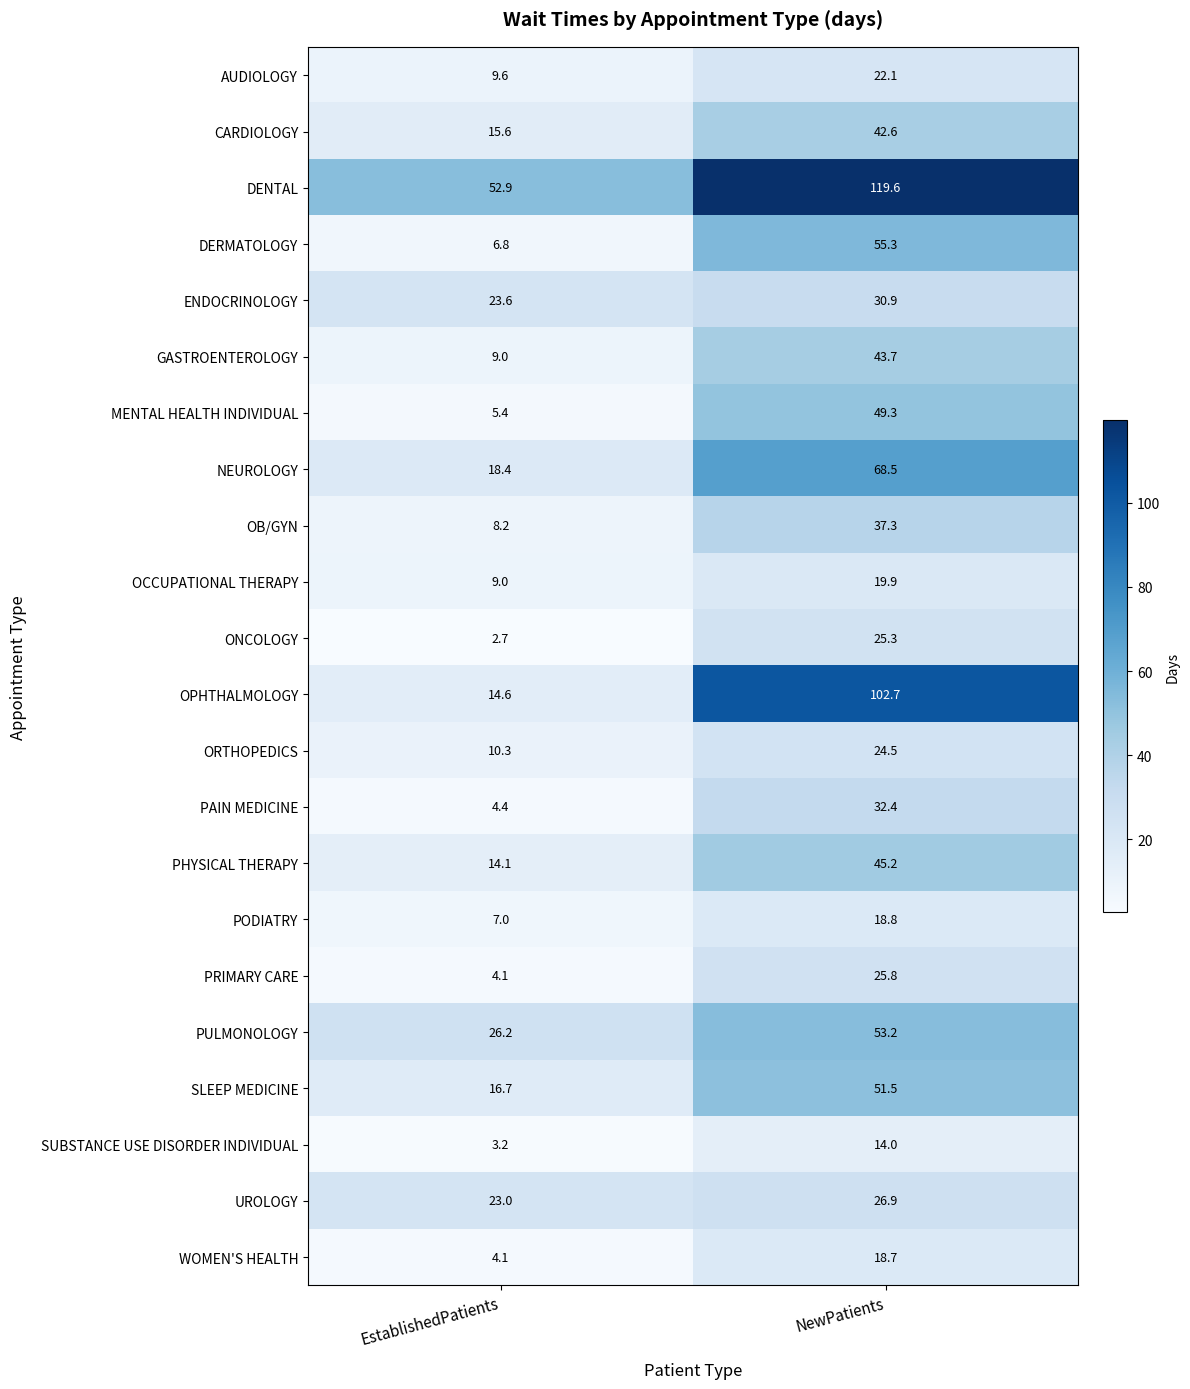

What is the greatest value displayed?

119.6